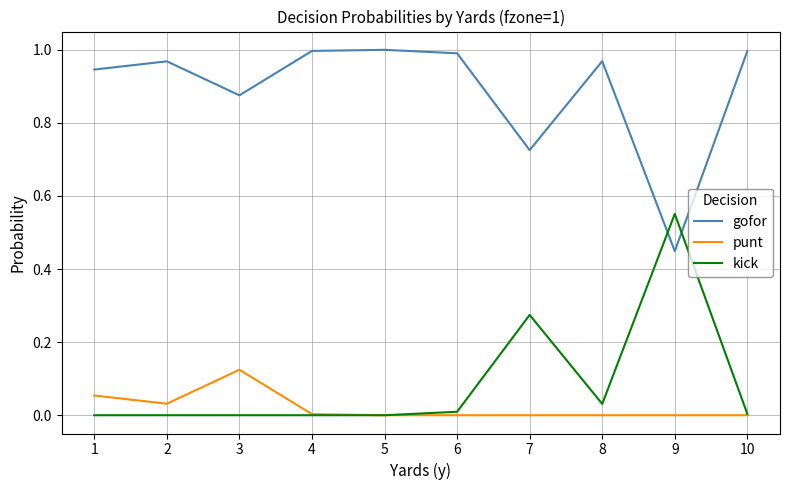

List the series in order of their peak value, highest first.

gofor, kick, punt